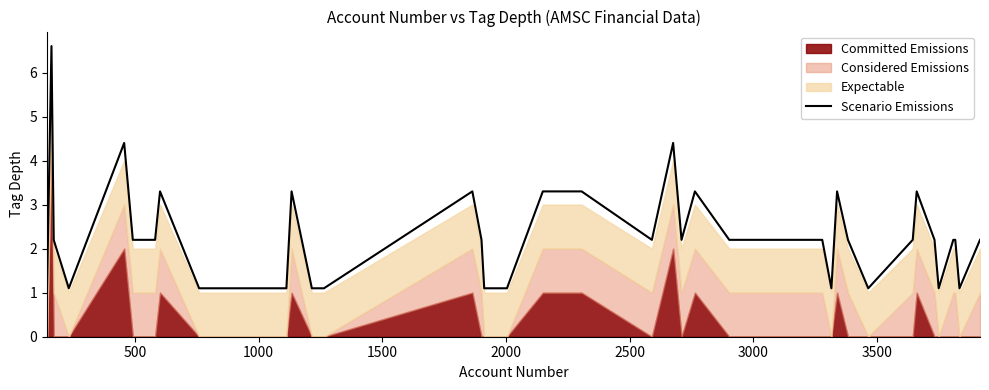

What is the value of the 26th point from the left?

2.2